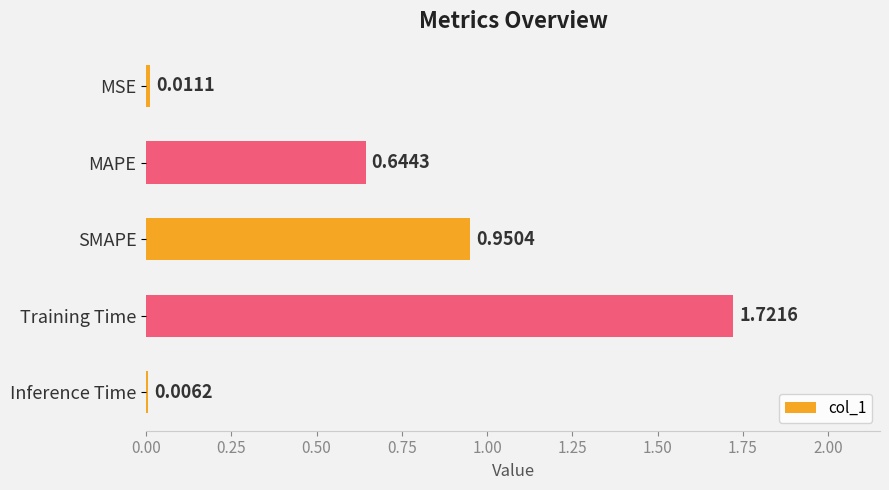

Which category has the highest value across all series?

Training Time